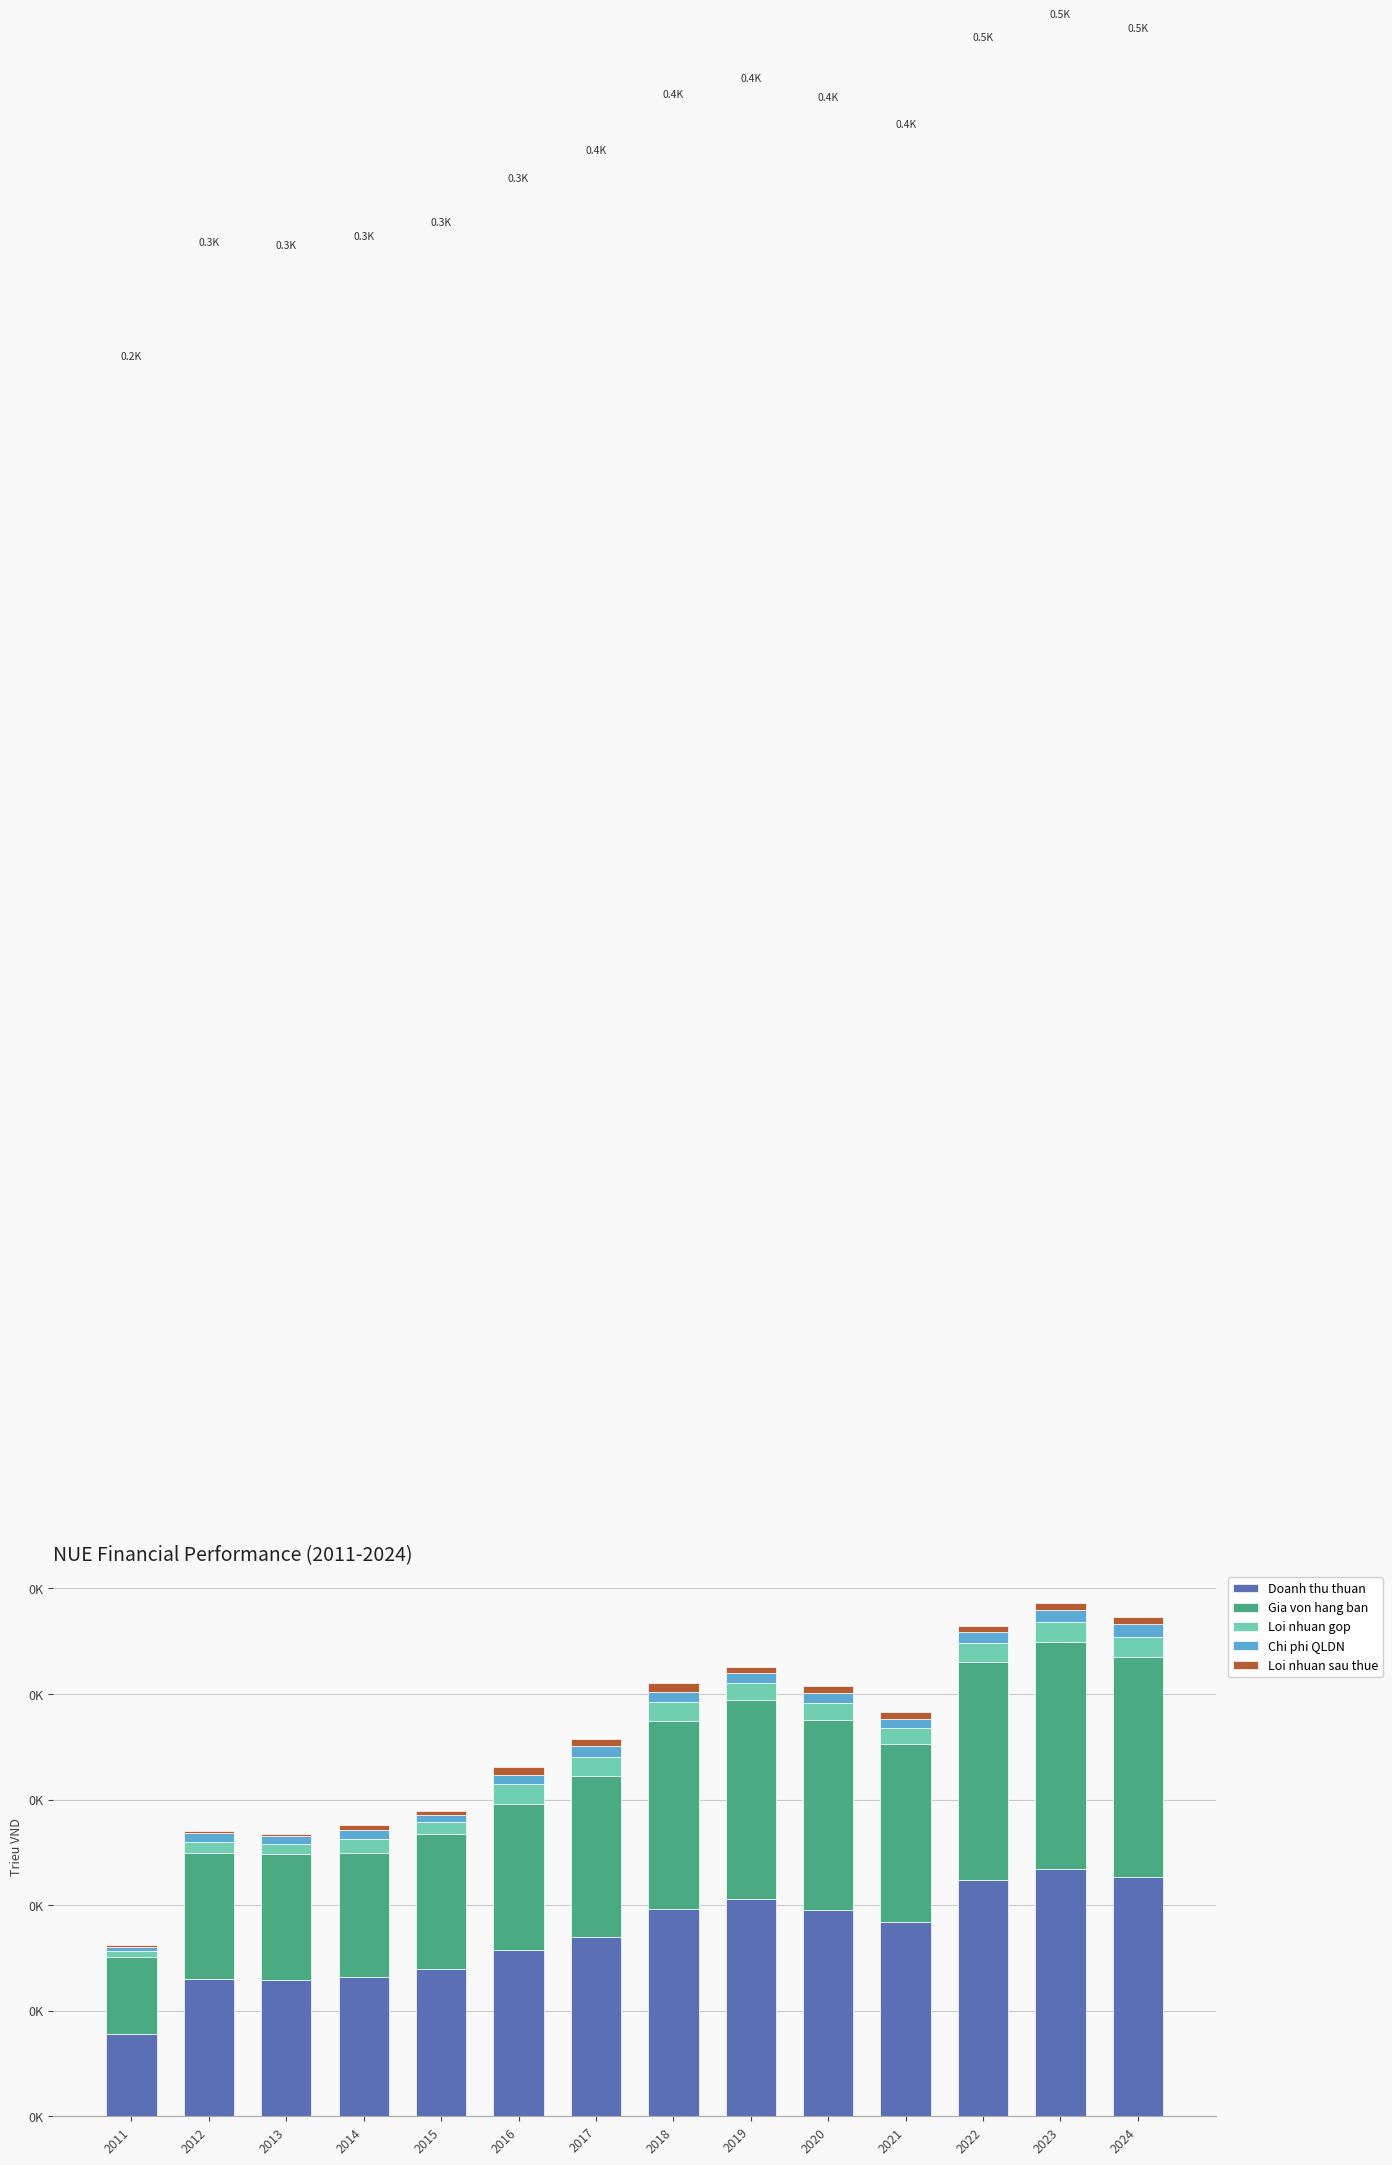

What are all the series names shown in the legend?

Doanh thu thuan, Gia von hang ban, Loi nhuan gop, Chi phi QLDN, Loi nhuan sau thue